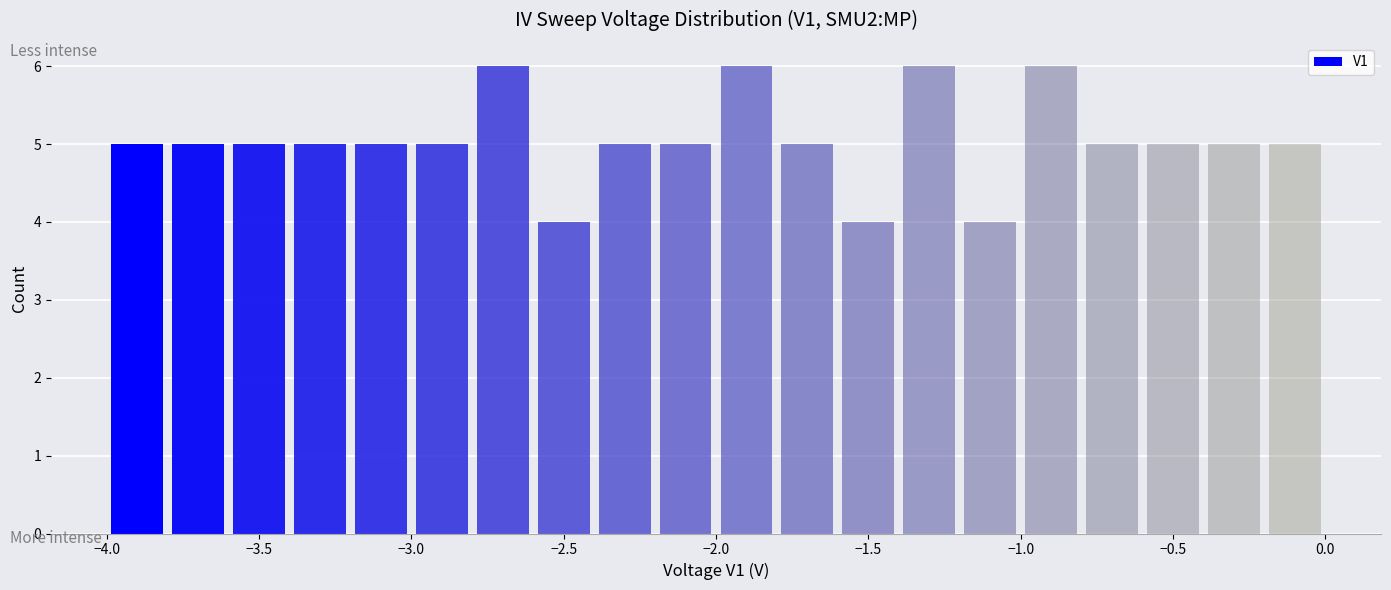

Reading left to right, list every bar in this chart as the range it spans on the x-axis followed by its height. The values are not printed on the chart, so give them approximately, as read against the axis.

-4.0 to -3.8: 5
-3.8 to -3.6: 5
-3.6 to -3.4: 5
-3.4 to -3.2: 5
-3.2 to -3.0: 5
-3.0 to -2.8: 5
-2.8 to -2.6: 6
-2.6 to -2.4: 4
-2.4 to -2.2: 5
-2.2 to -2.0: 5
-2.0 to -1.8: 6
-1.8 to -1.6: 5
-1.6 to -1.4: 4
-1.4 to -1.2: 6
-1.2 to -1.0: 4
-1.0 to -0.8: 6
-0.8 to -0.6: 5
-0.6 to -0.4: 5
-0.4 to -0.2: 5
-0.2 to 0.0: 5